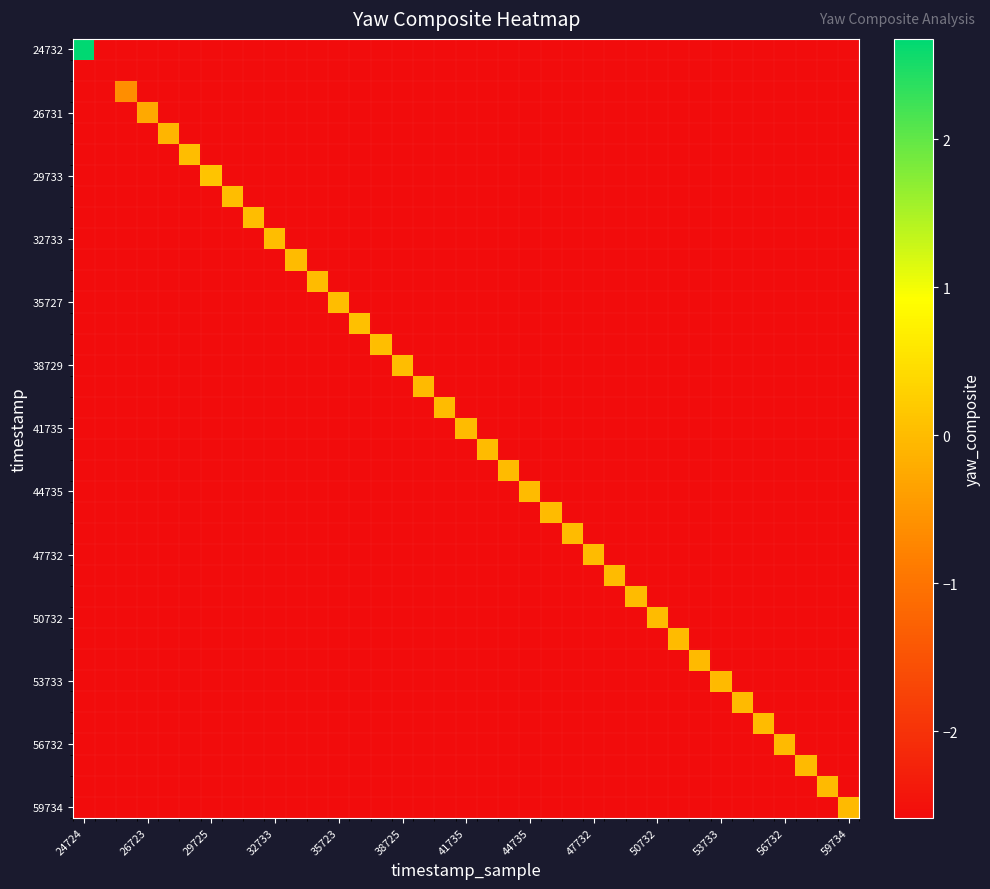

What is the maximum value shown in the chart?

2.7